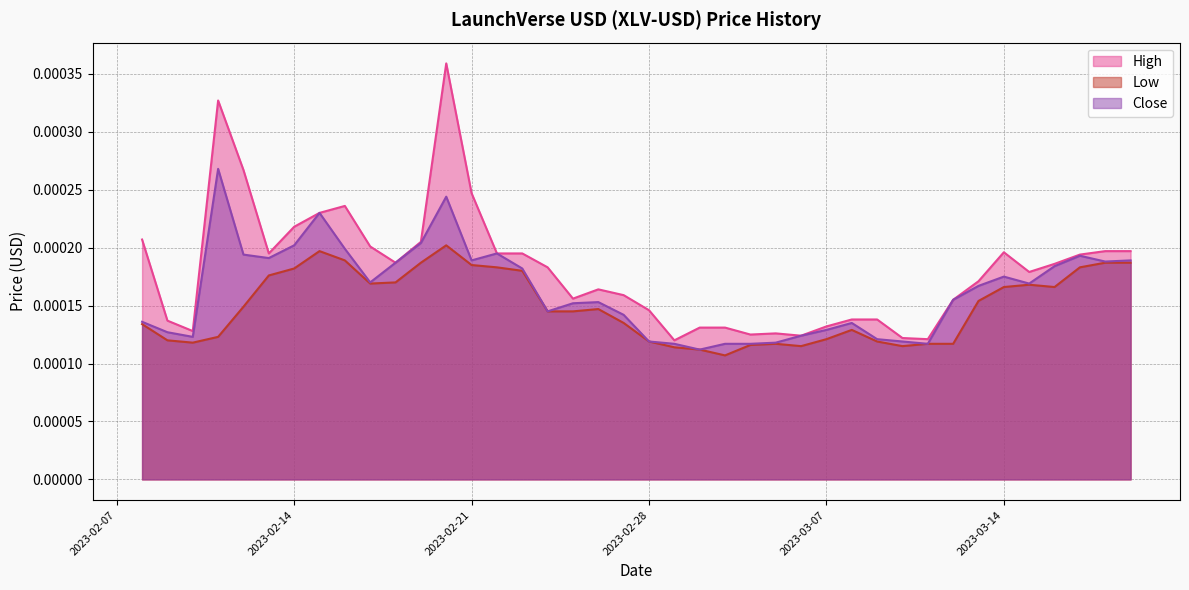

Is the value of Low at 2023-03-11 greater than the value of Close at 2023-03-15?

No